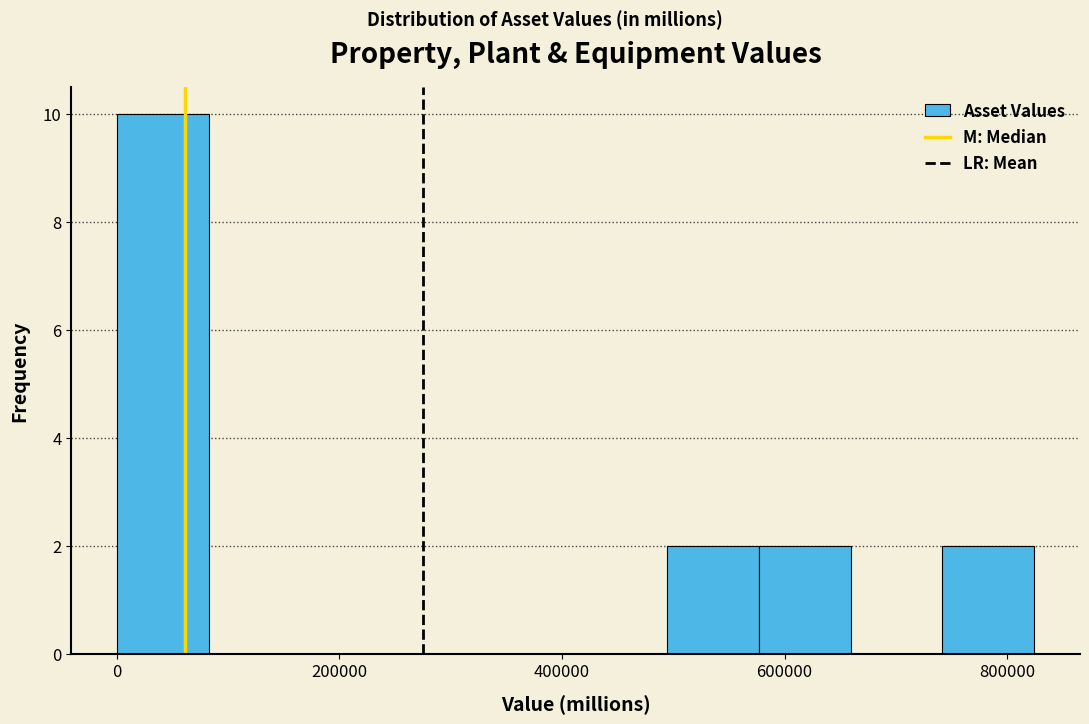

Which range on the x-axis has the tallest bar?

0 to 80000